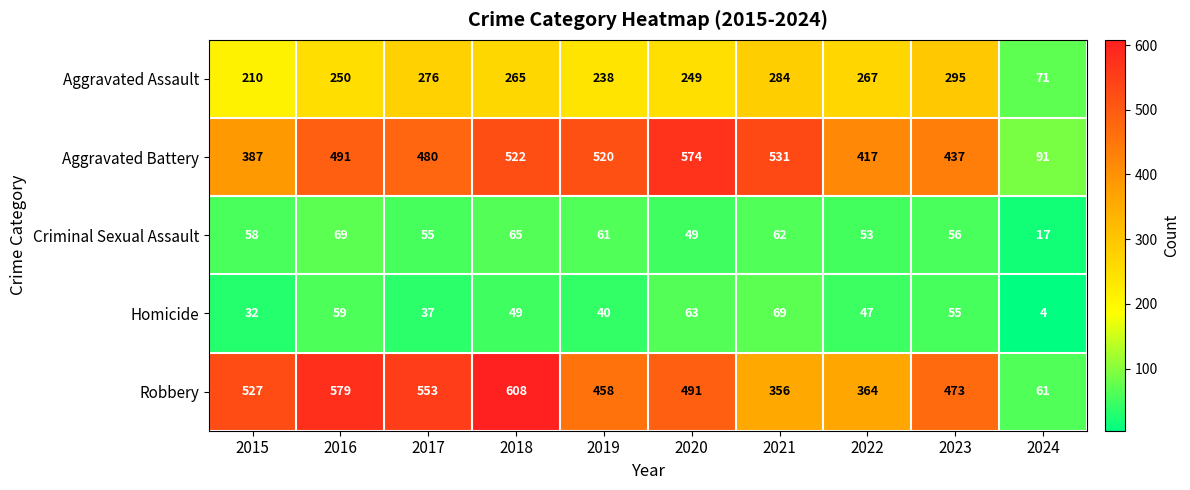

How many data points in Homicide are less than 49?

5